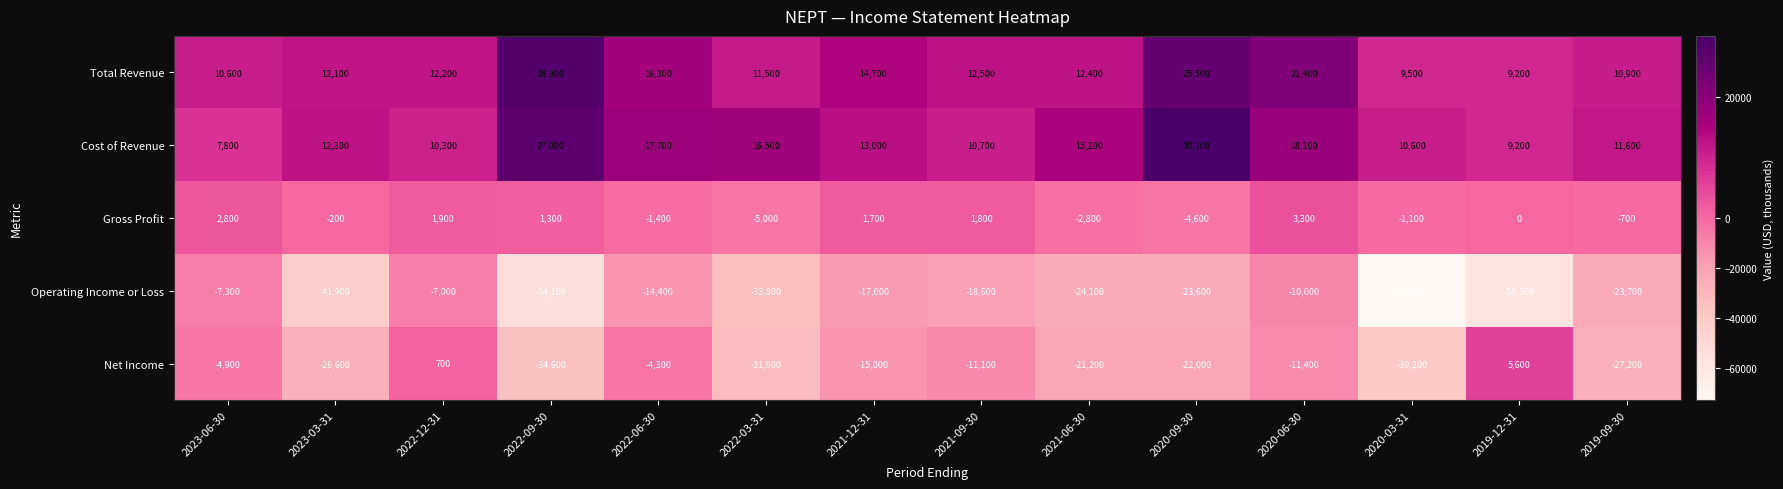

Where does the Net Income series first go above -15000?

2023-06-30